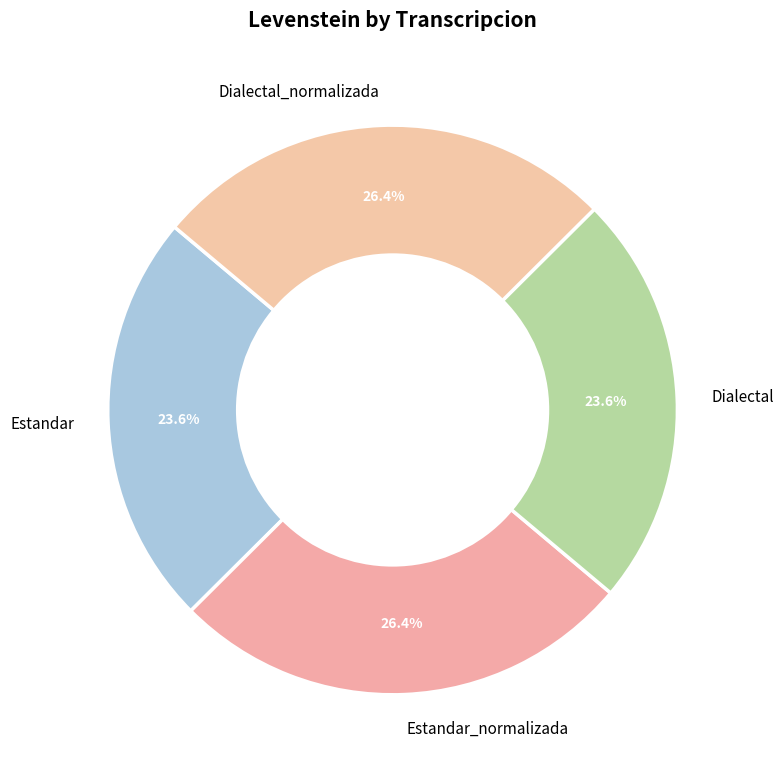

Combined, what portion of the pie is Dialectal_normalizada and Estandar?

50.0%